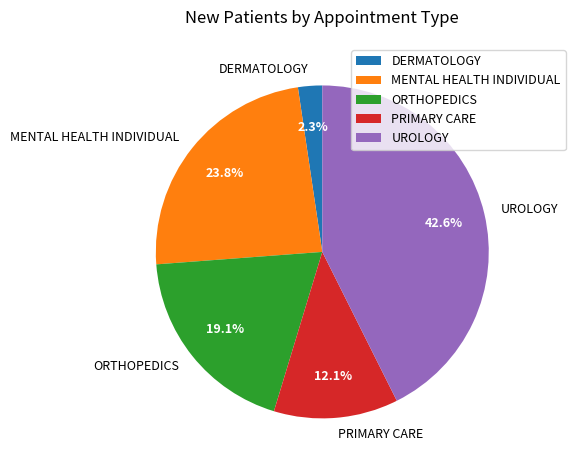

How many slices are in this pie chart?

5